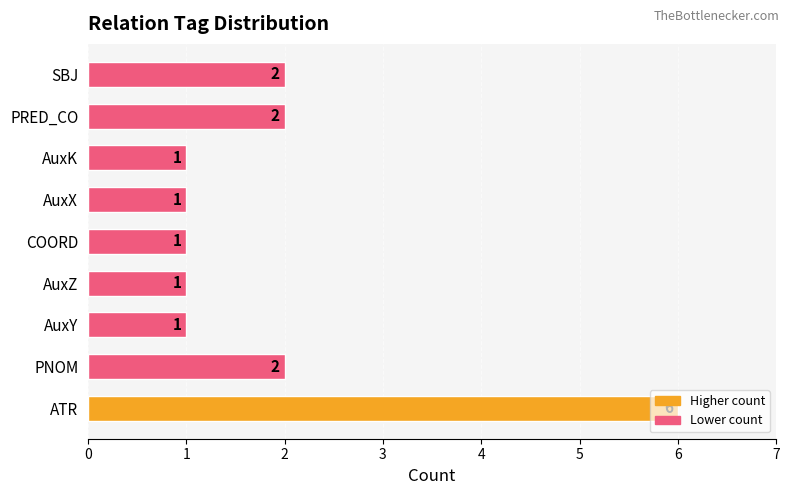

How many values are between 1 and 2?

8